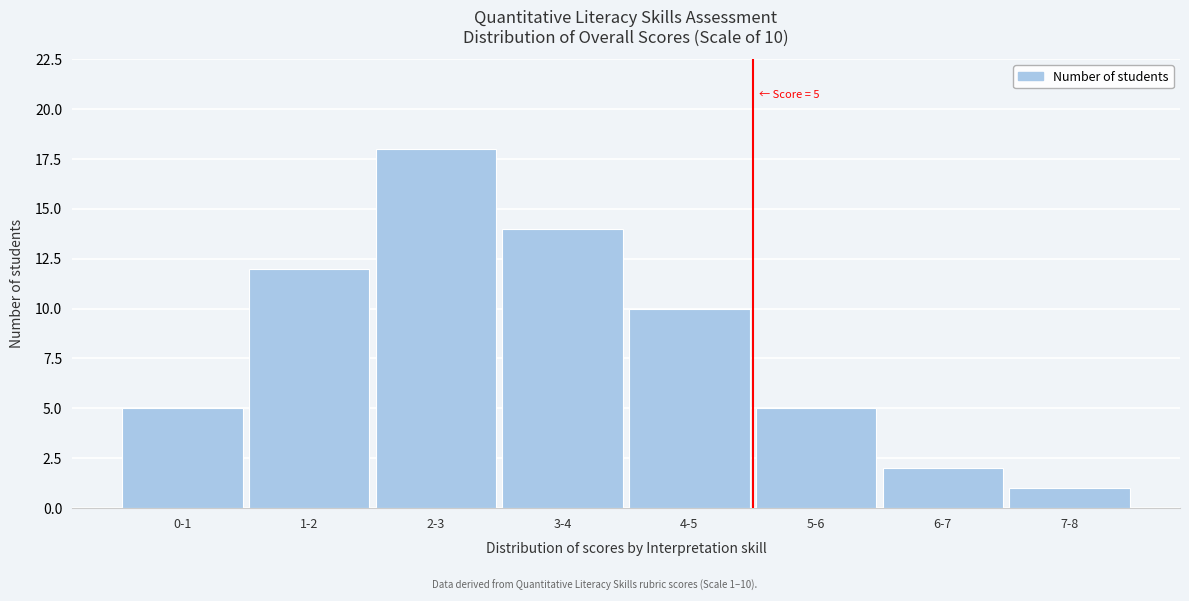

Reading left to right, extract all data points from this chart.

0-1=5	1-2=12	2-3=18	3-4=14	4-5=10	5-6=5	6-7=2	7-8=1